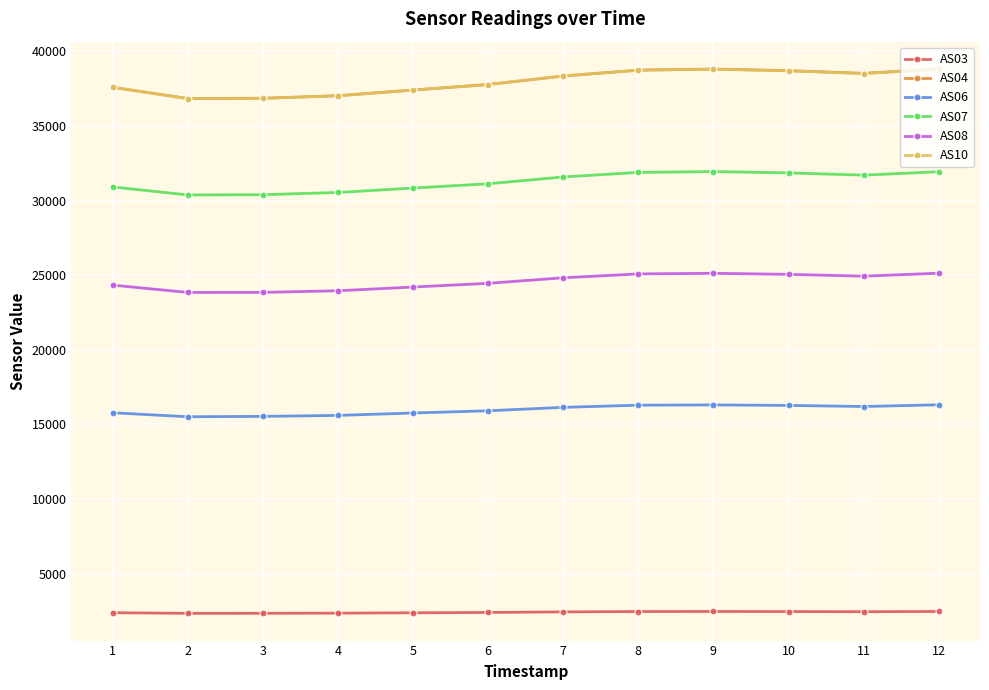

True or false: AS06 has more than 0 points higher than both neighbors.

True